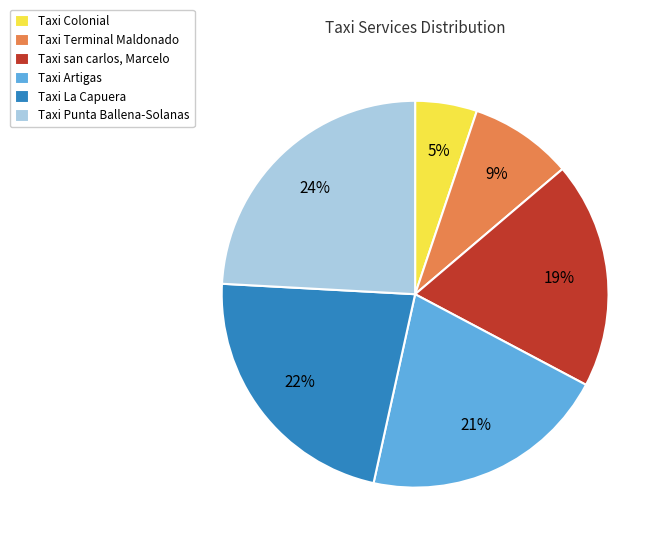

How many segments does this pie chart have?

6